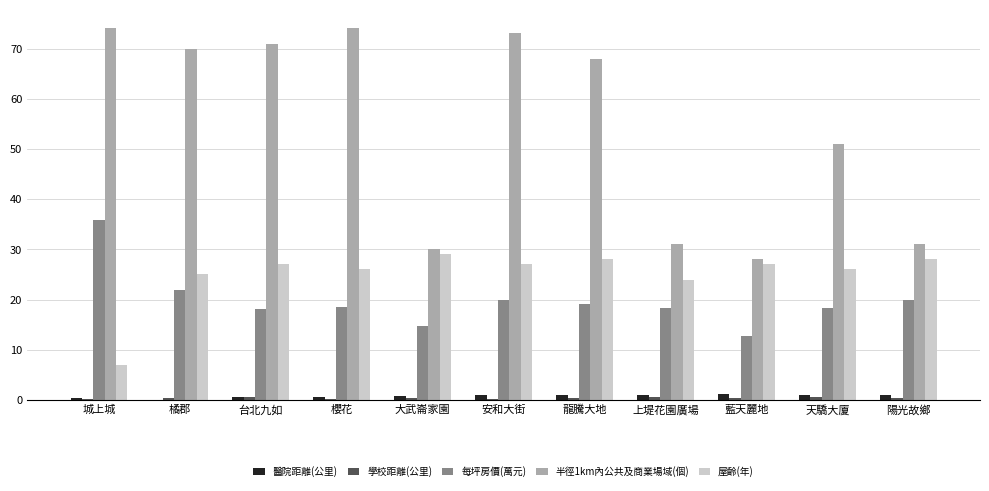

Which series has the largest total across all categories?

半徑1km內公共及商業場域(個)